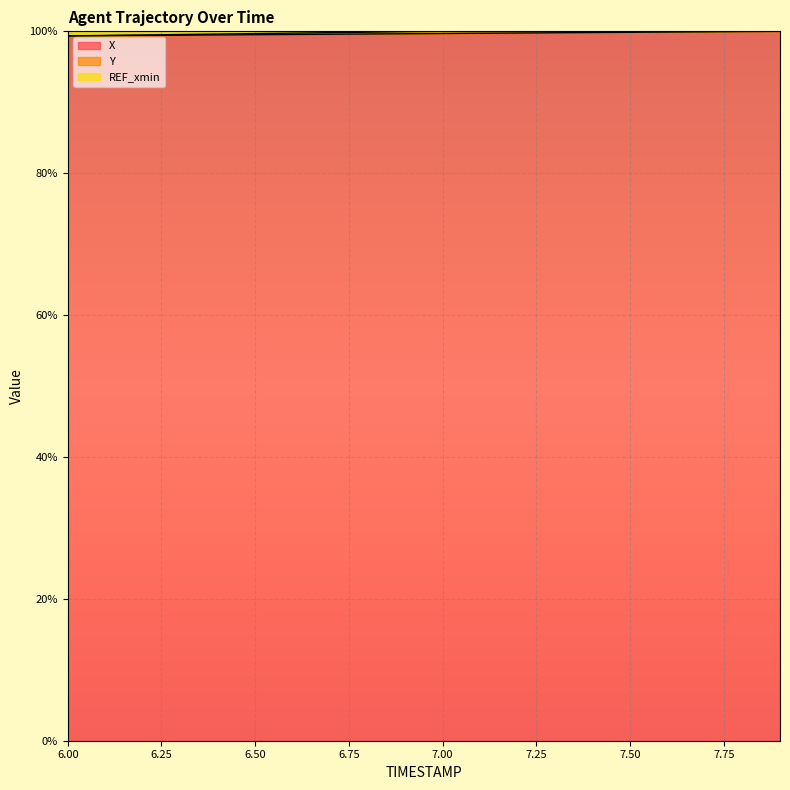

What position from the left is 7.0?

11